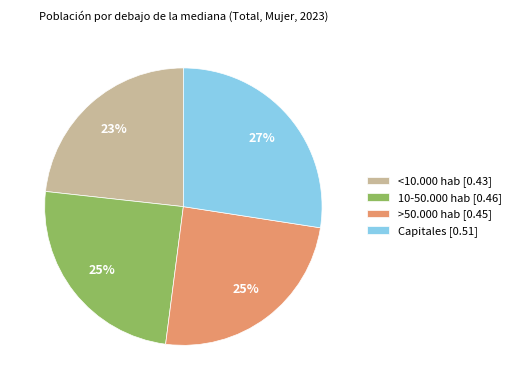

True or false: <10.000 hab accounts for 23% of the total.

True